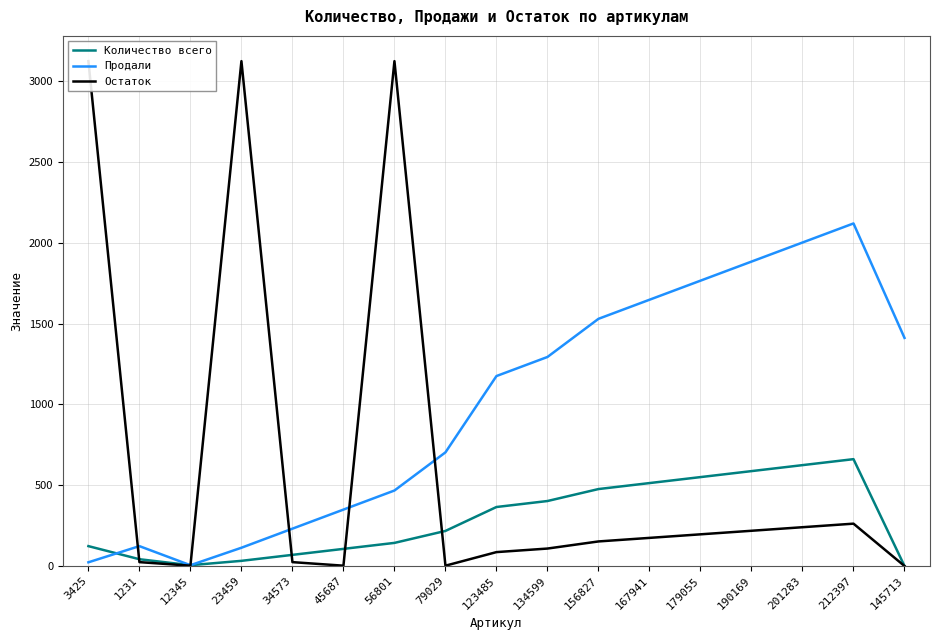

What position from the left is 167941?

12